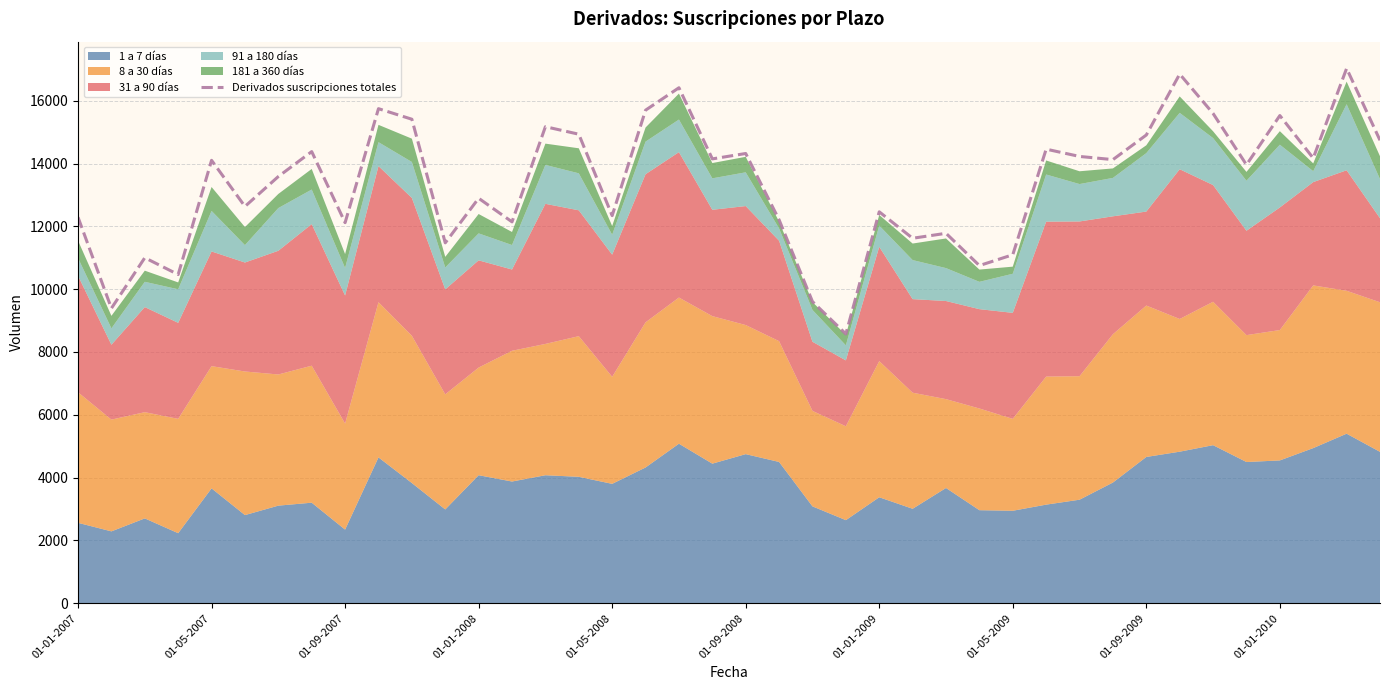

Is it true that the value at 17 is 15699?

True